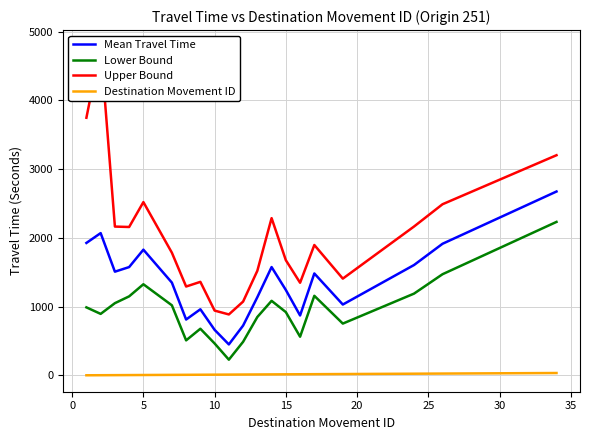

List the series in order of their peak value, lowest first.

Destination Movement ID, Lower Bound, Mean Travel Time, Upper Bound